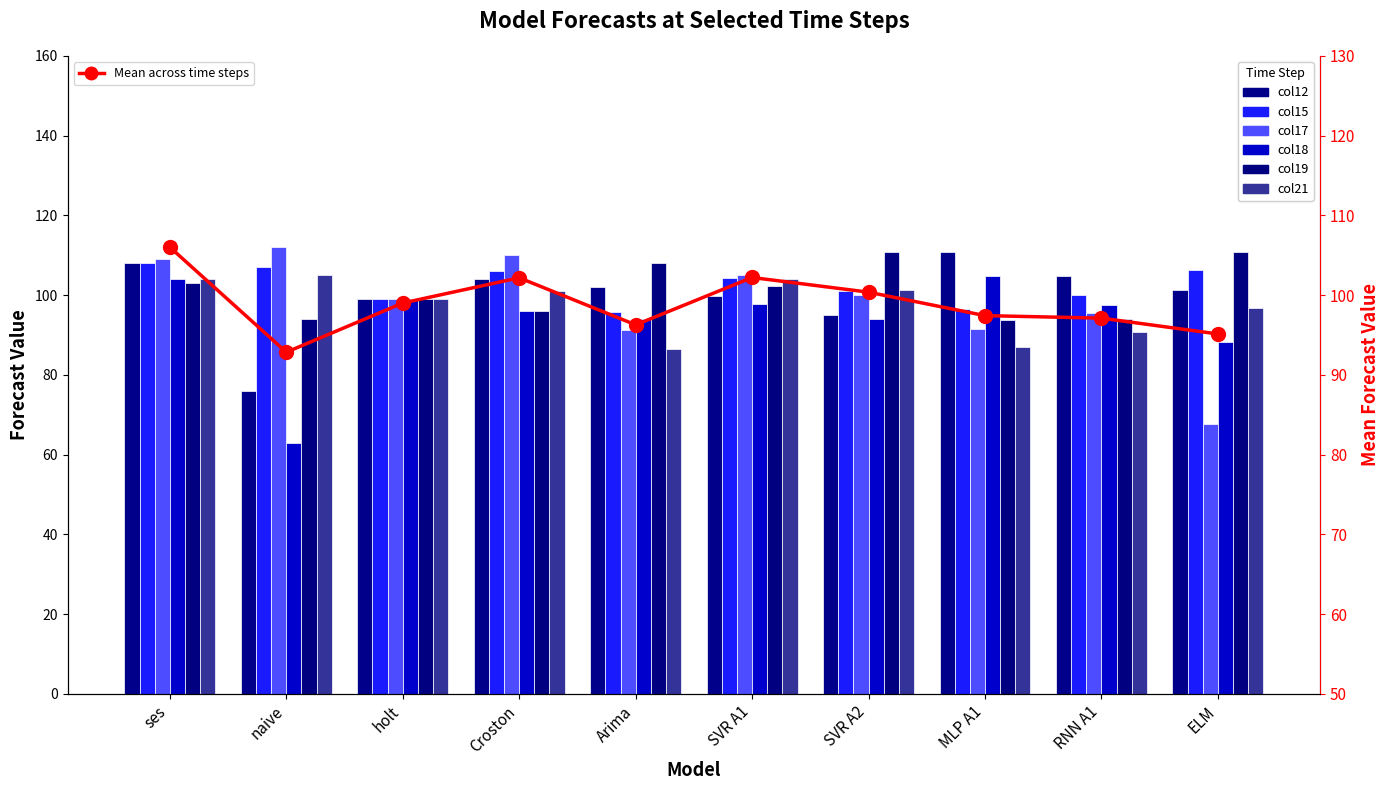

Which series has the largest range (max minus min)?

col17